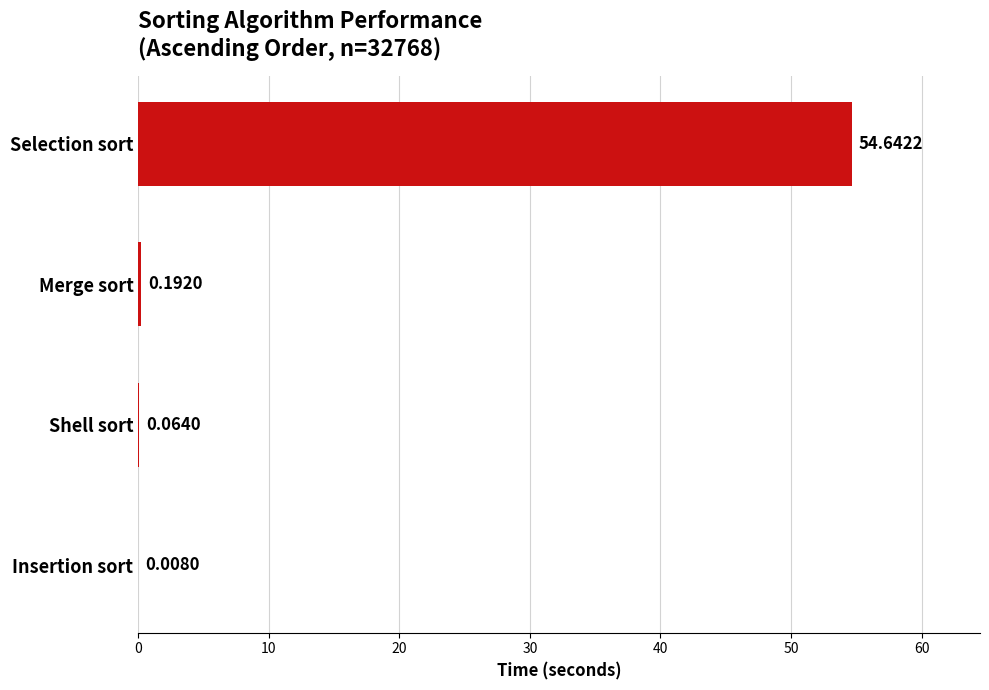

What is the sum of the values at Shell sort and Selection sort?

54.7